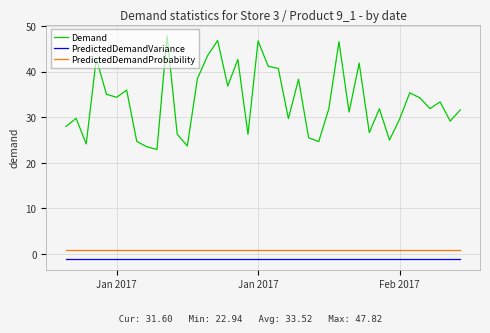

Which series has the largest total across all categories?

Demand